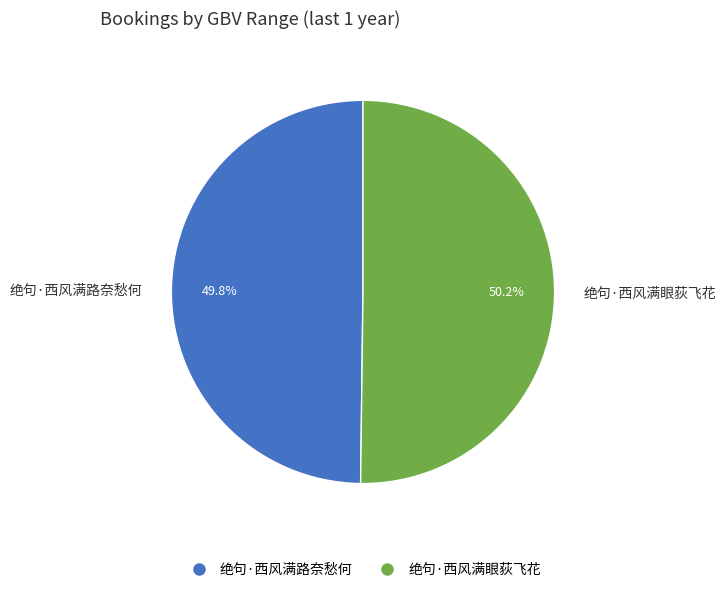

Combined, what portion of the pie is 绝句·西风满路奈愁何 and 绝句·西风满眼荻飞花?

100.0%